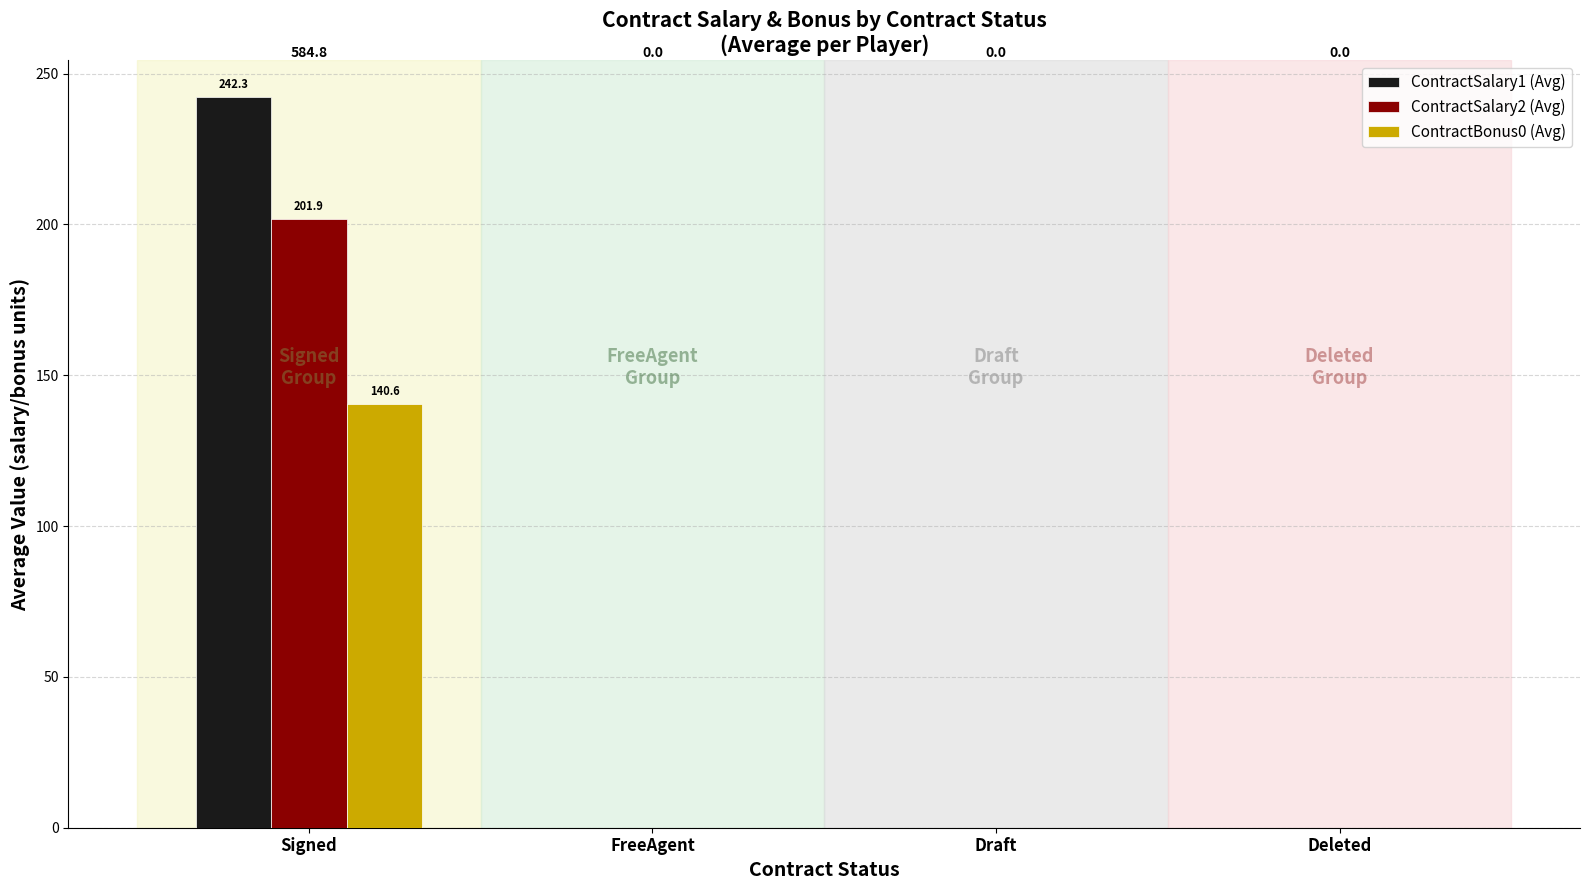

The ContractBonus0 (Avg) series shows -46.0 at Deleted. True or false?

False